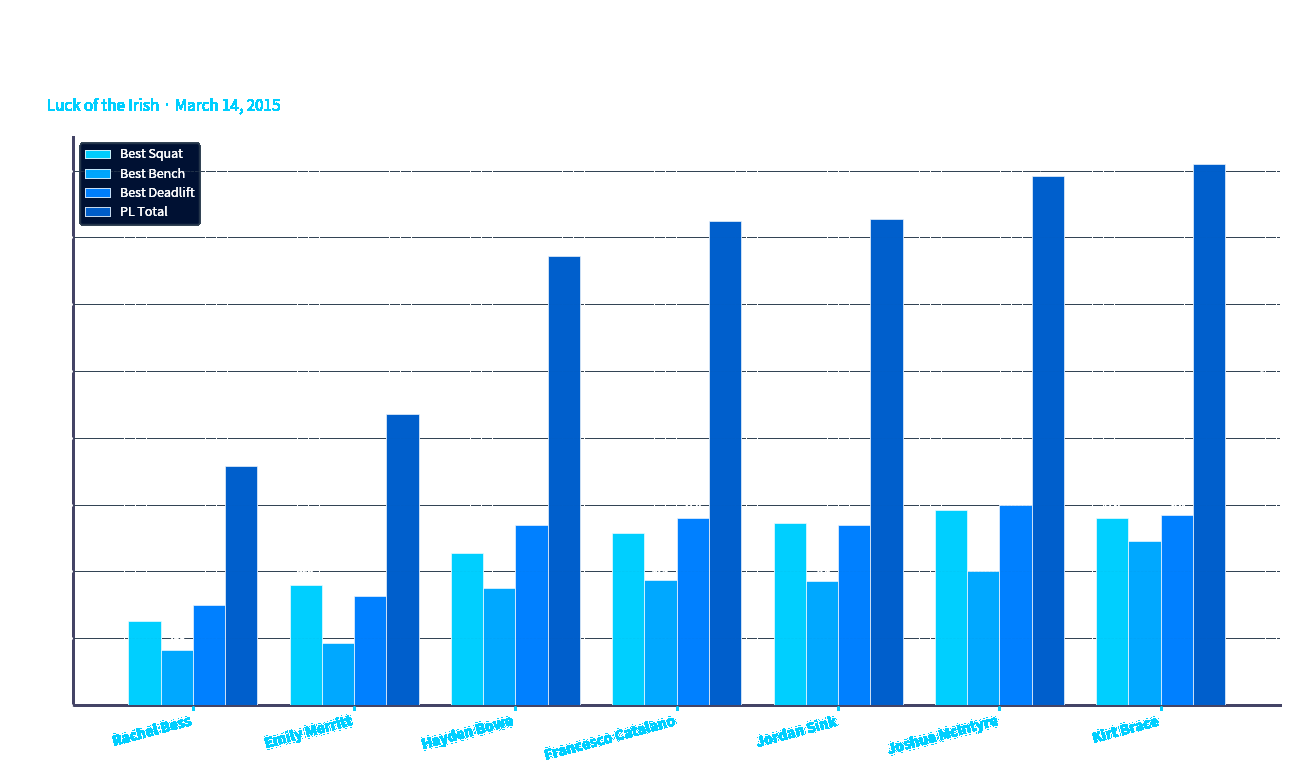

Which series has the largest total across all categories?

PL Total